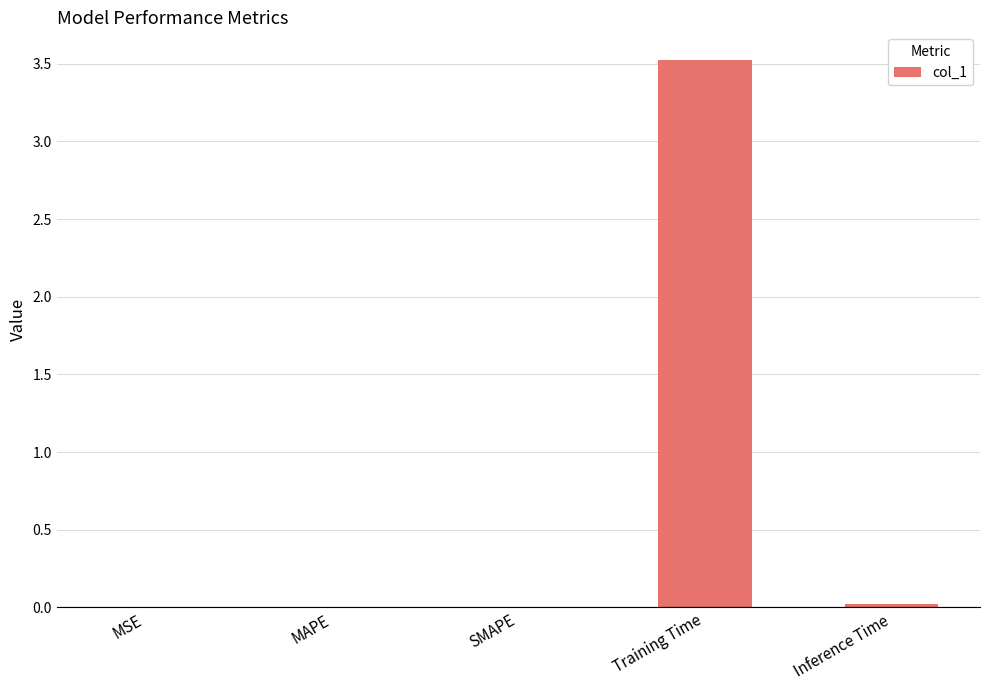

Which category has the highest value across all series?

Training Time